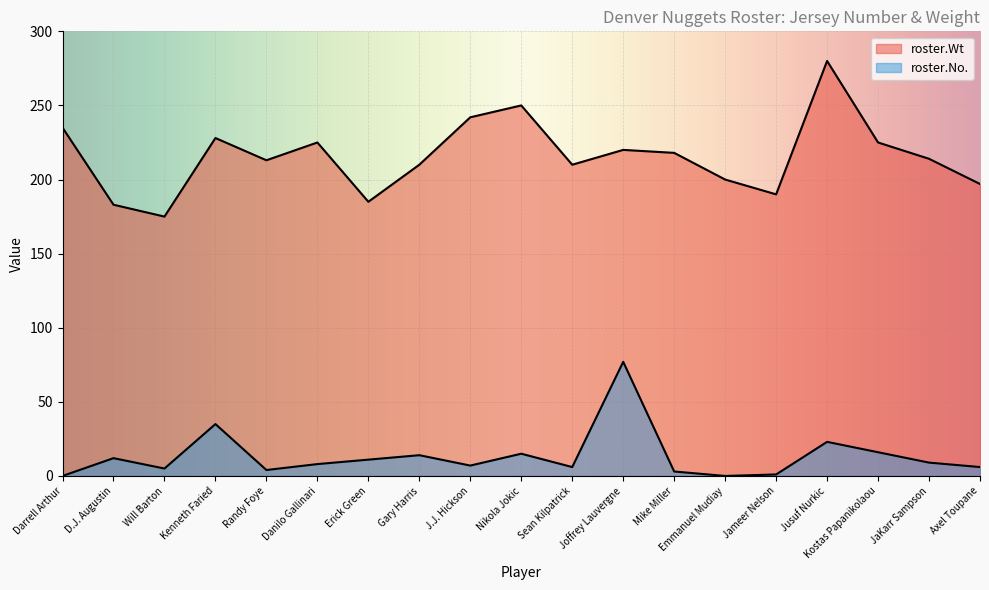

What are all the series names shown in the legend?

roster.No., roster.Wt